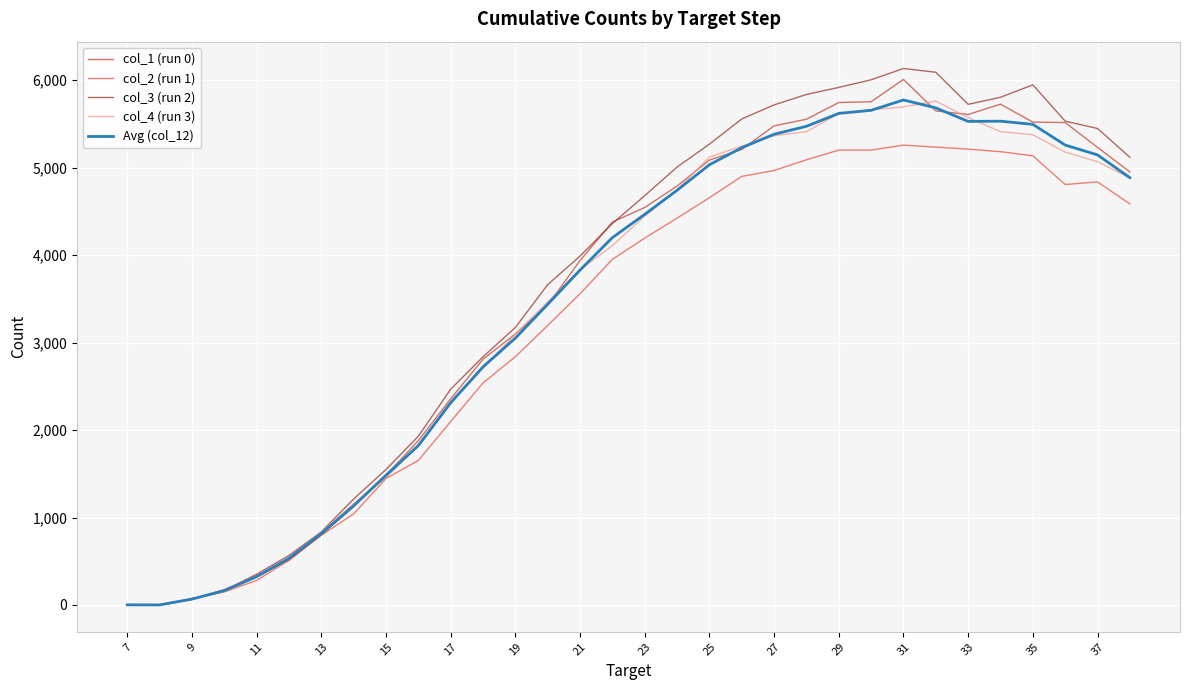

What is the greatest value displayed?

6134.0